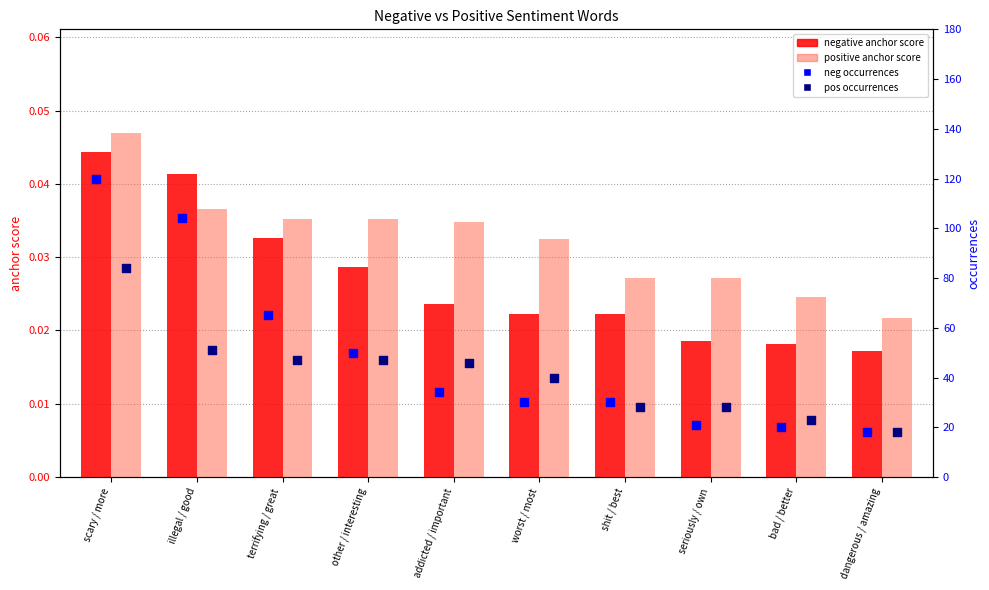

What are all the series names shown in the legend?

negative anchor score, positive anchor score, neg occurrences, pos occurrences